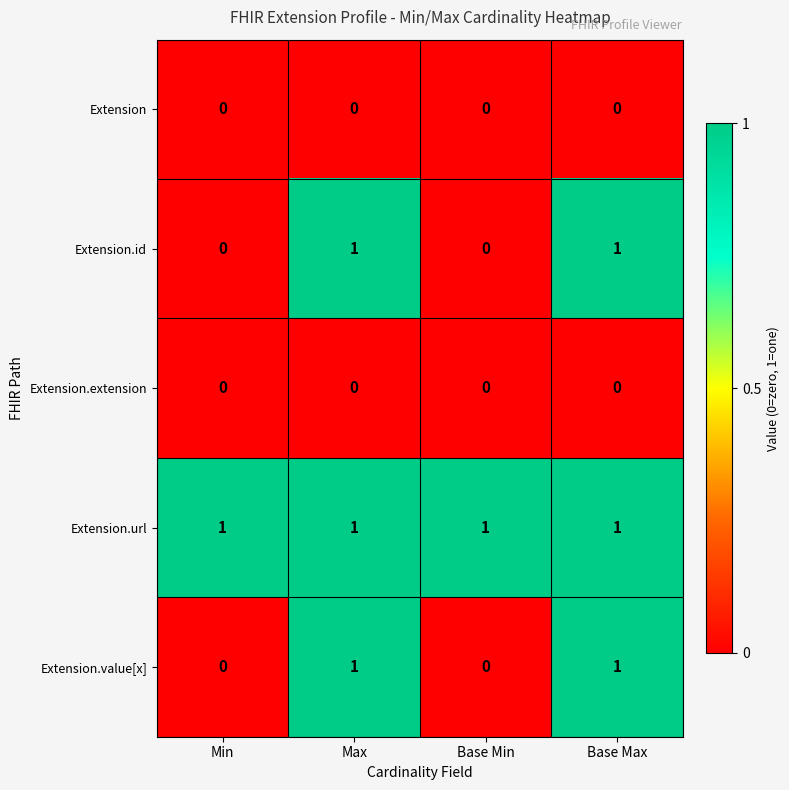

Is the value of Extension.extension at Min greater than the value of Extension.value[x] at Max?

No